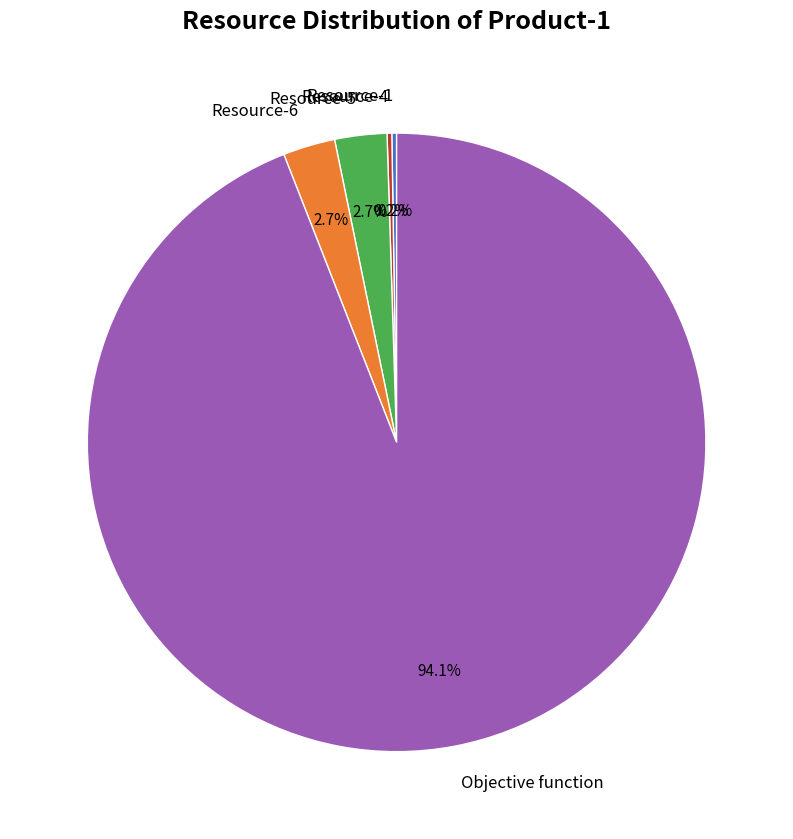

Does Objective function account for over 50% of the chart?

Yes